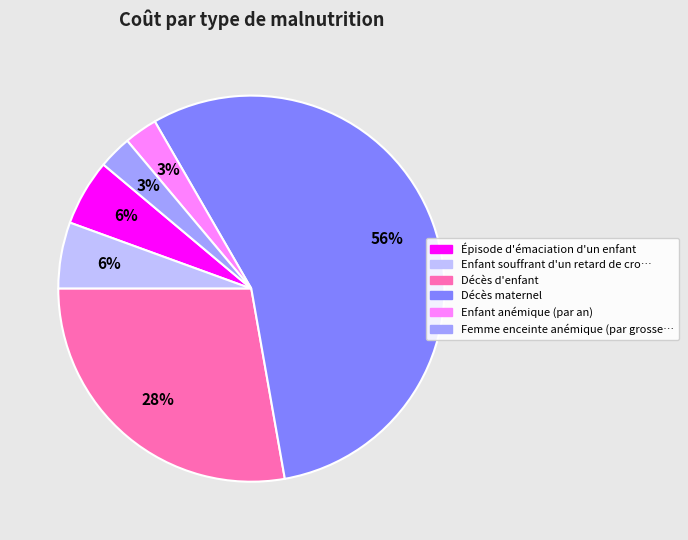

Is there a majority slice in this chart?

Yes